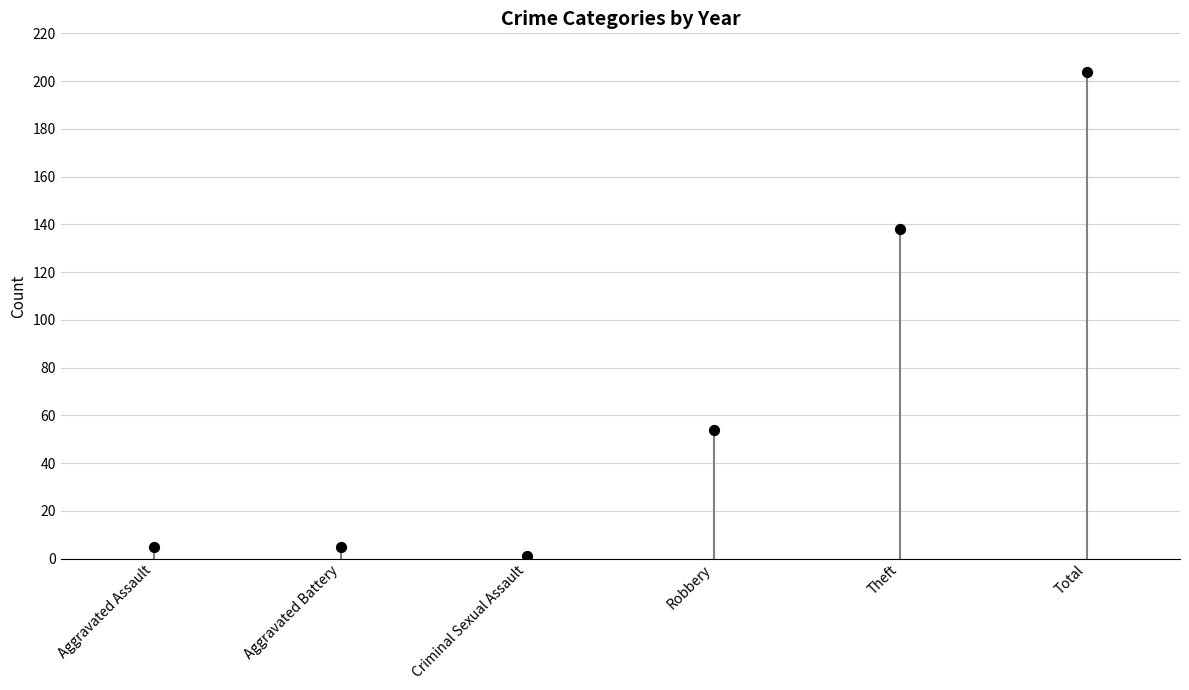

What Y value in the scatter plot is closest to 102?

138